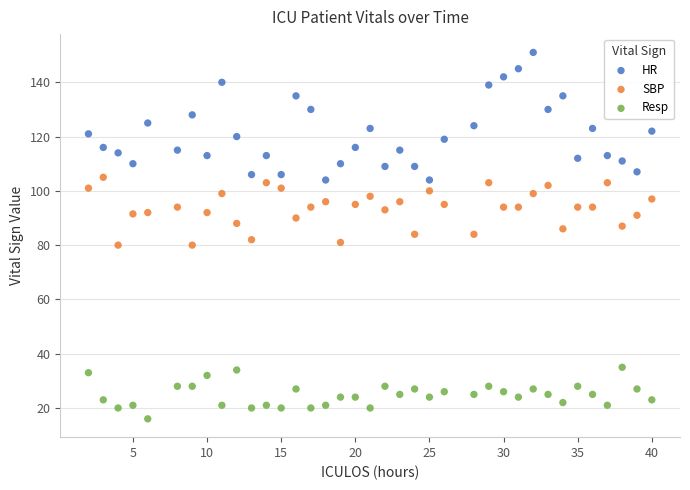

Which series has the widest spread of Y values?

HR